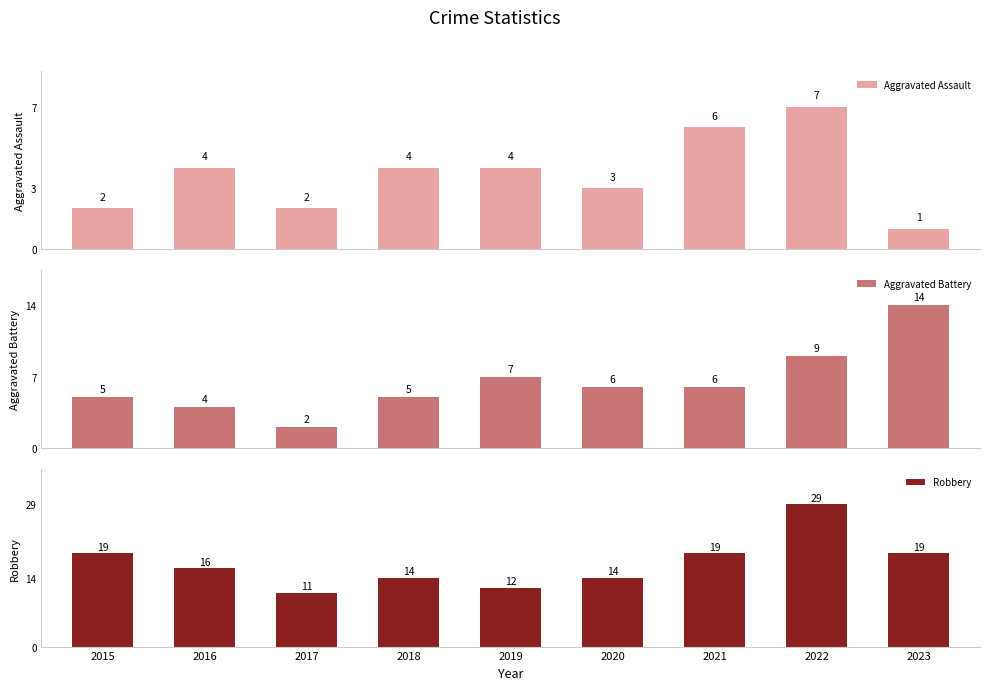

How many data points in Aggravated Assault are above 4?

2